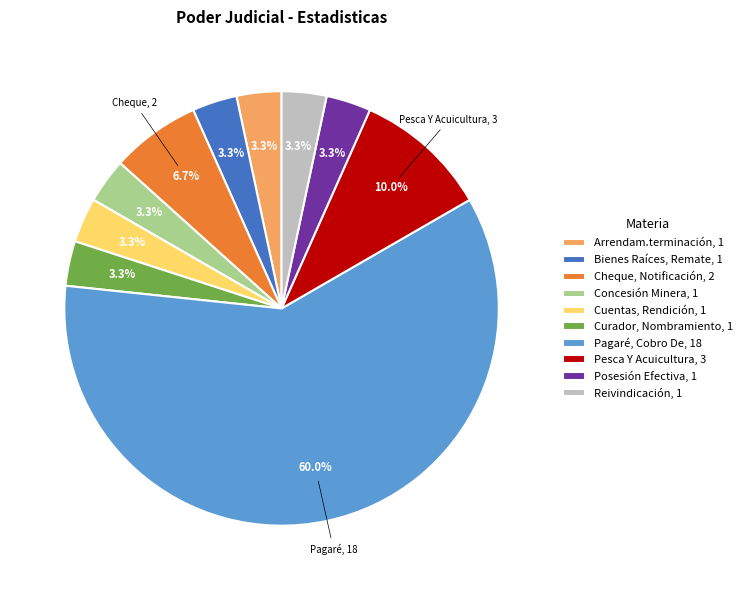

To the nearest percent, what percentage of the pie is Bienes Raíces, Remate?

3%